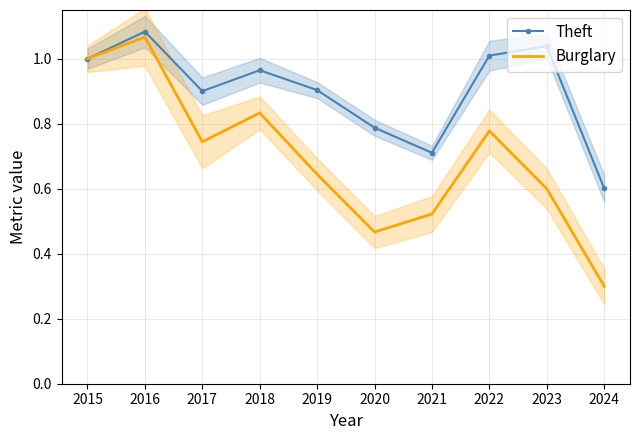

Is the value of Burglary at 2019 greater than the value of Theft at 2016?

No